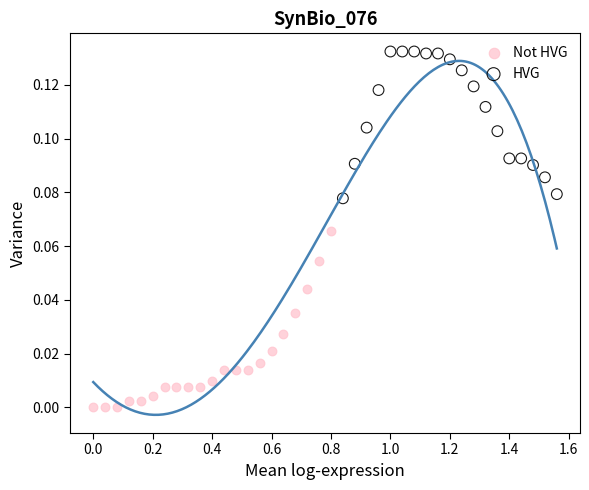

Which series has the widest spread of Y values?

Not HVG